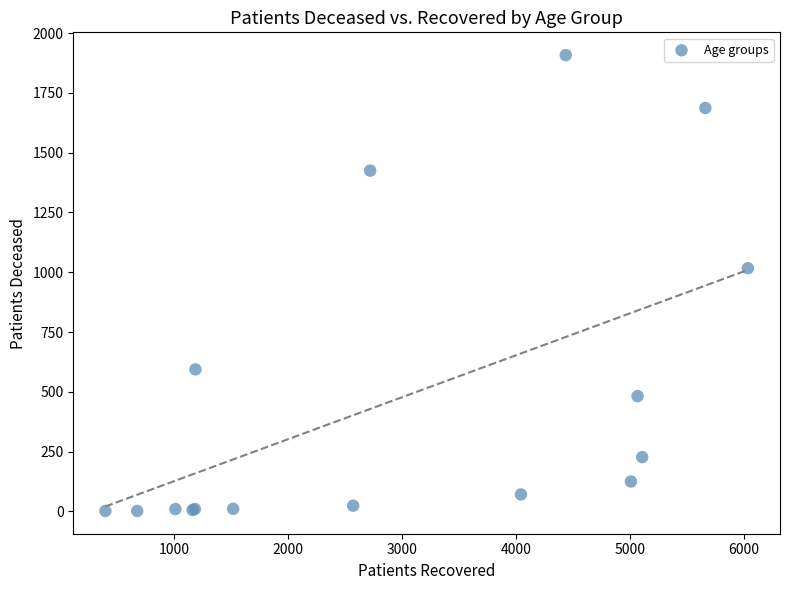

What Y value in the scatter plot is closest to 955?

1017